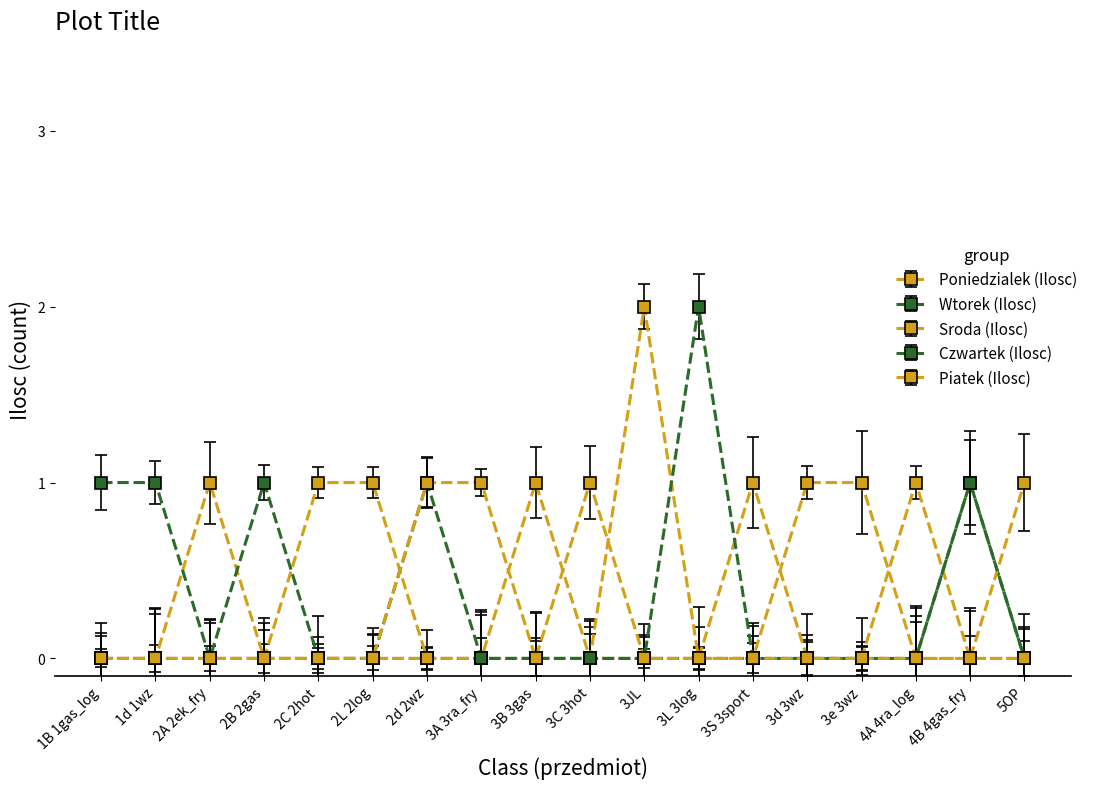

How many distinct data groups are displayed?

5